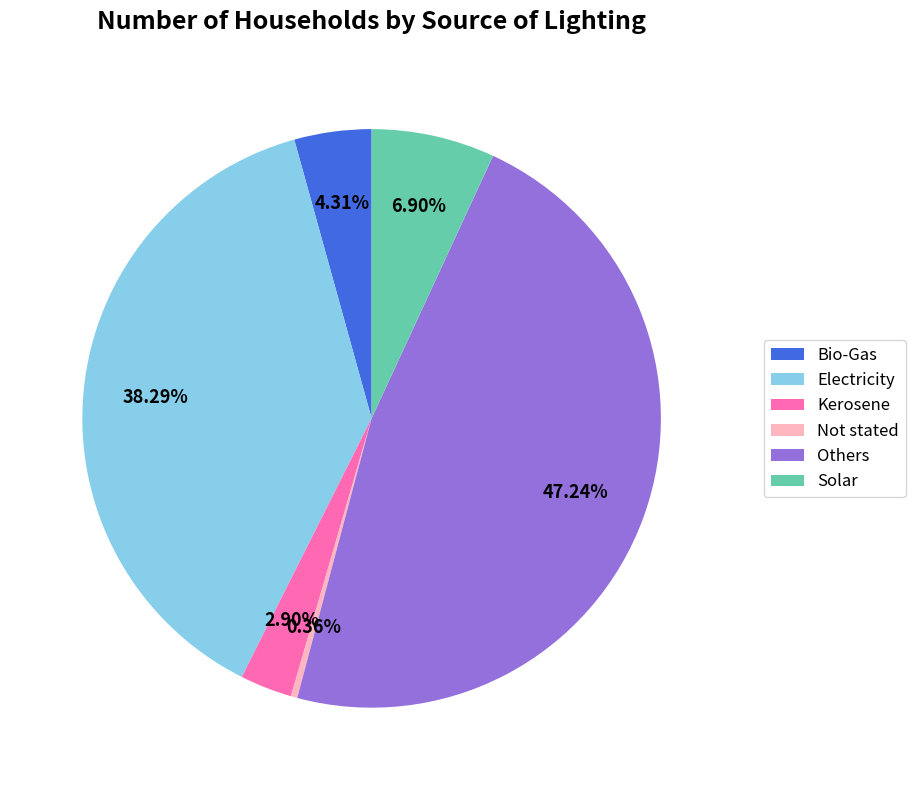

How many segments does this pie chart have?

6